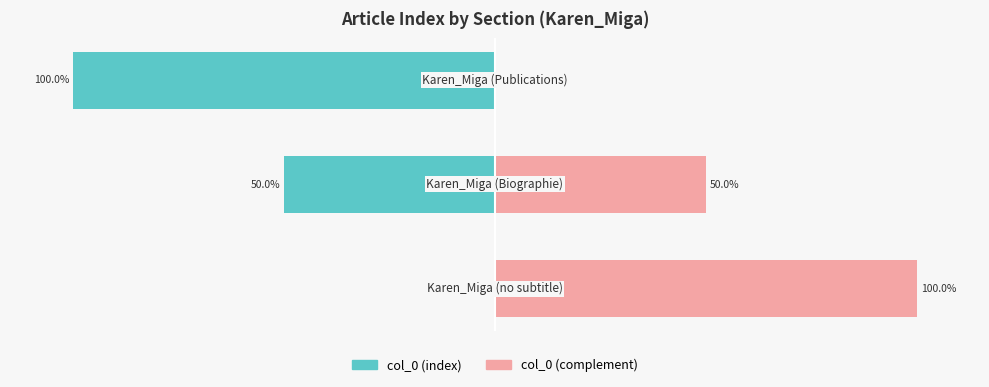

Are the bars horizontal?

Yes